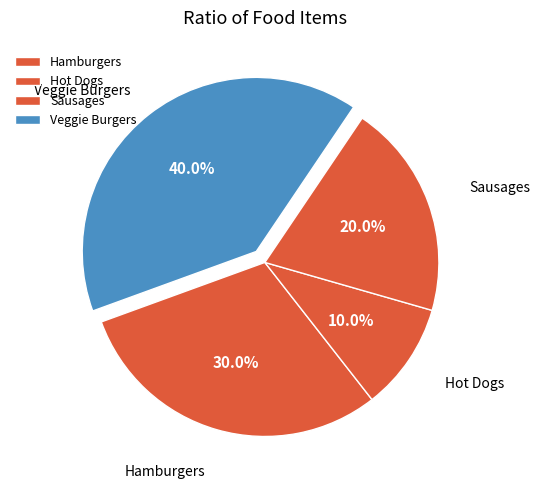

What is the largest slice in the pie chart?

Veggie Burgers